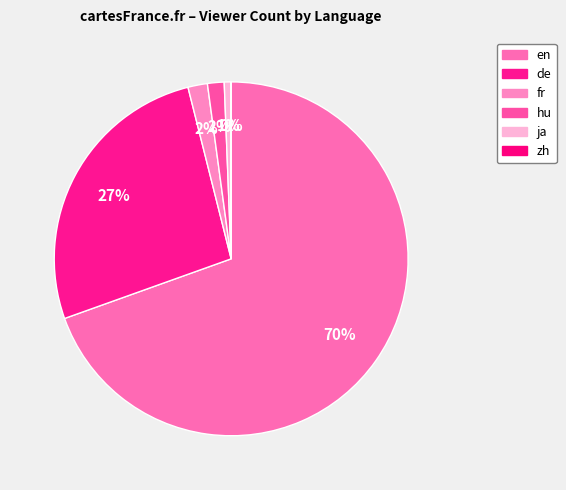

Combined, what portion of the pie is de and hu?

28.1%